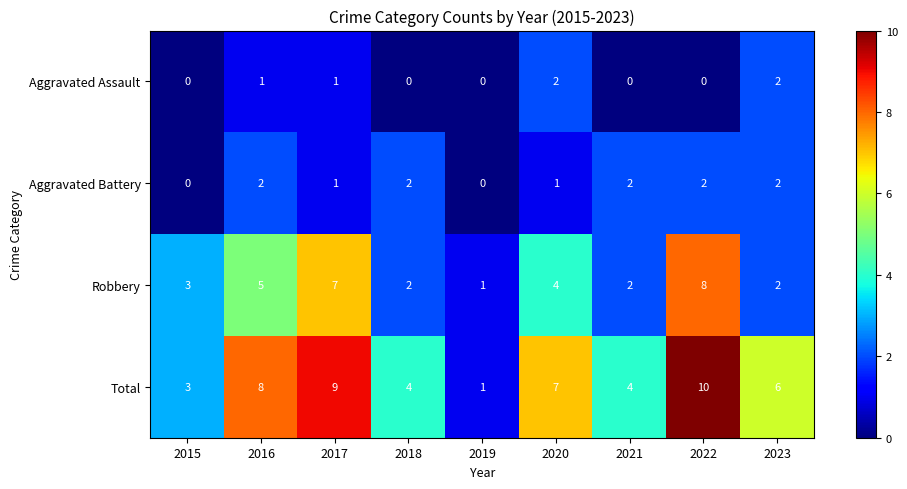

What is the difference between the highest and lowest values at 2022?

10